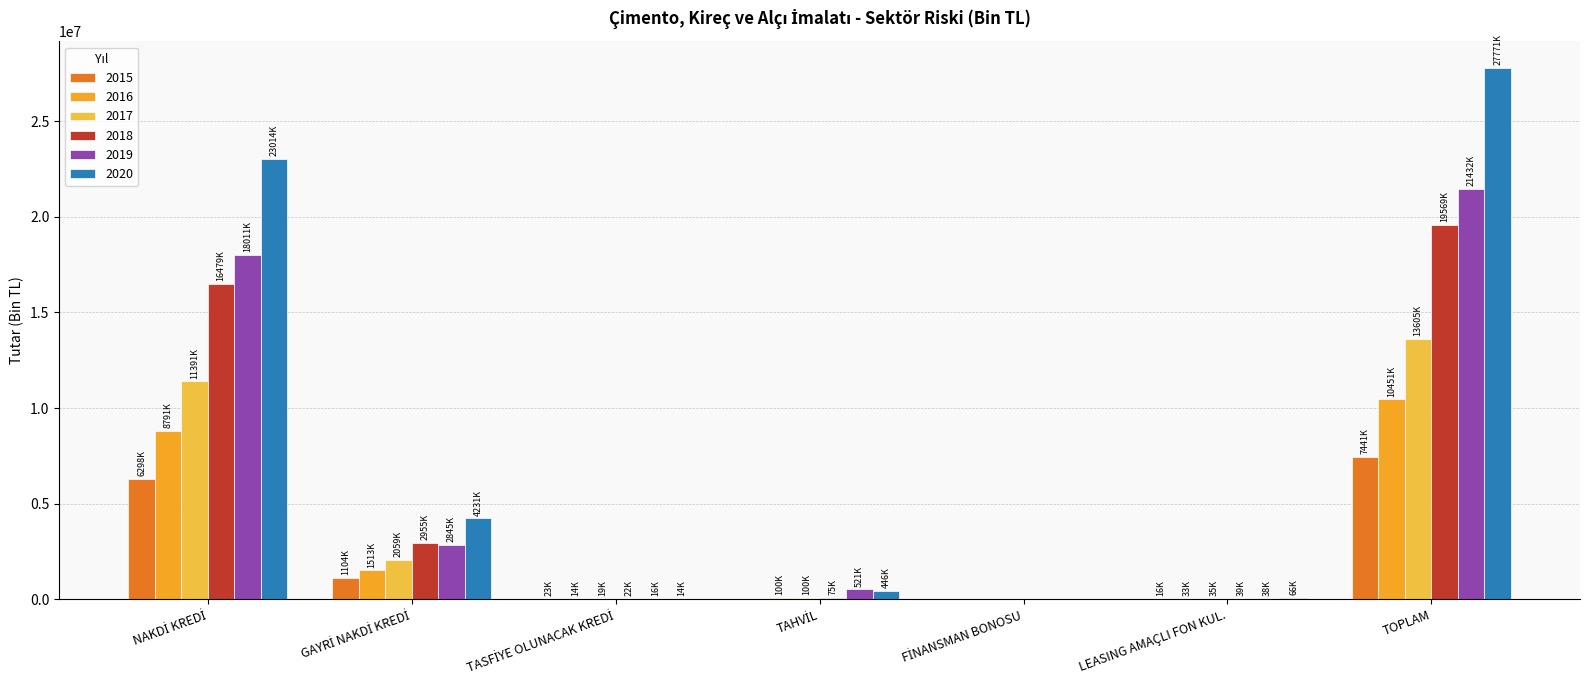

What is the total value across all series at NAKDİ KREDİ?

83983788.7